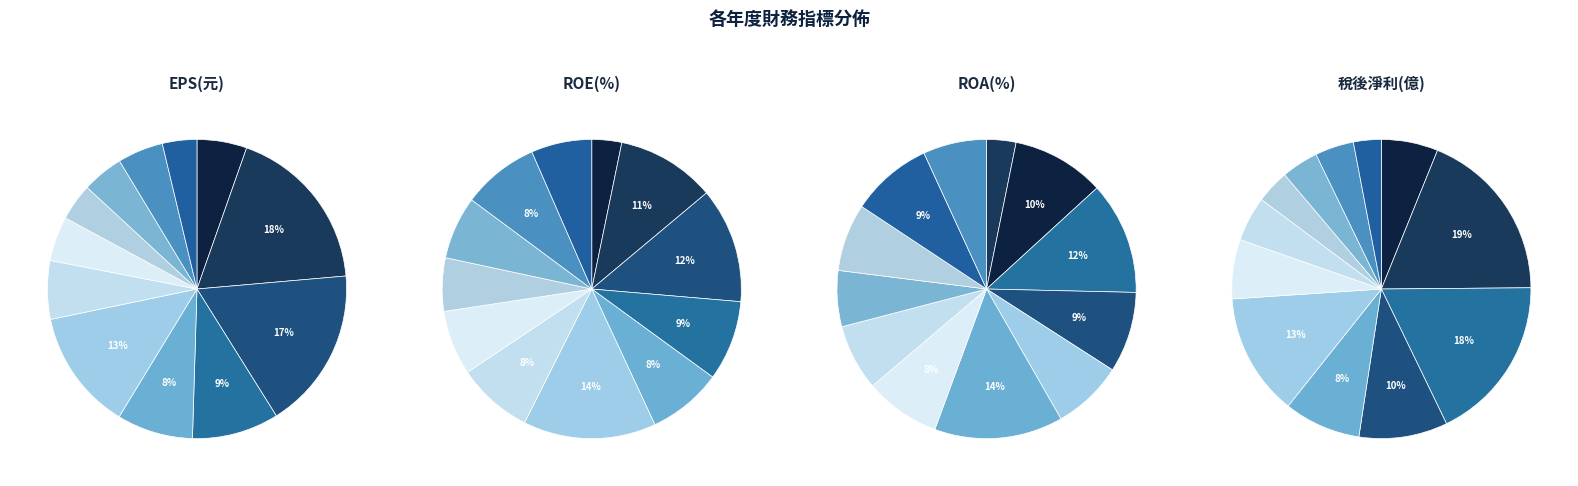

What is the largest slice in the pie chart?

2022